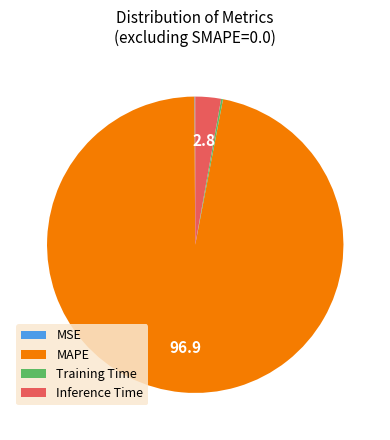

Which category has the biggest portion of the pie?

MAPE